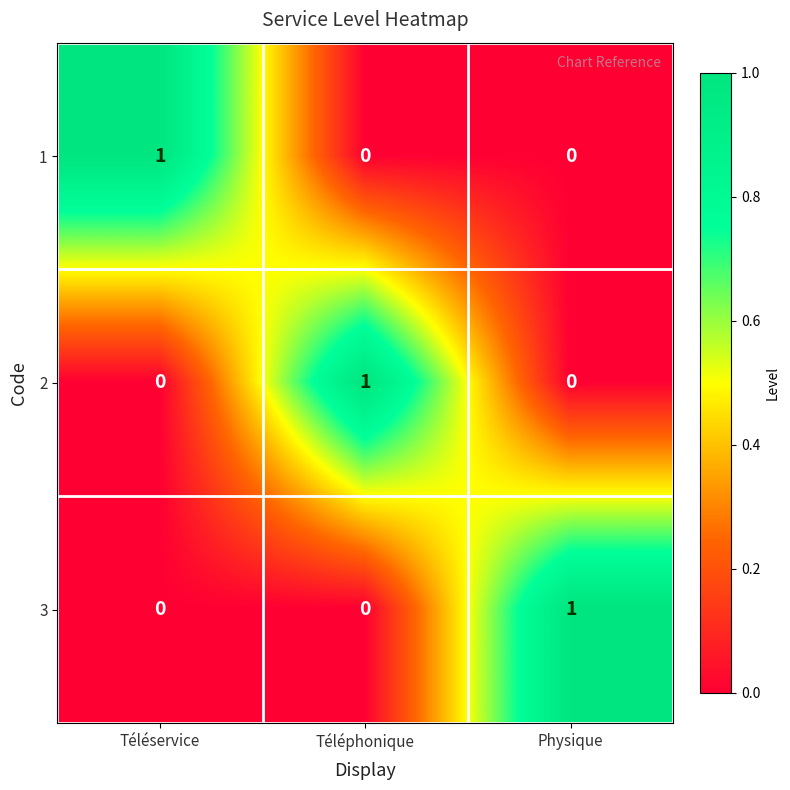

The 3 series shows 1 at Physique. True or false?

True